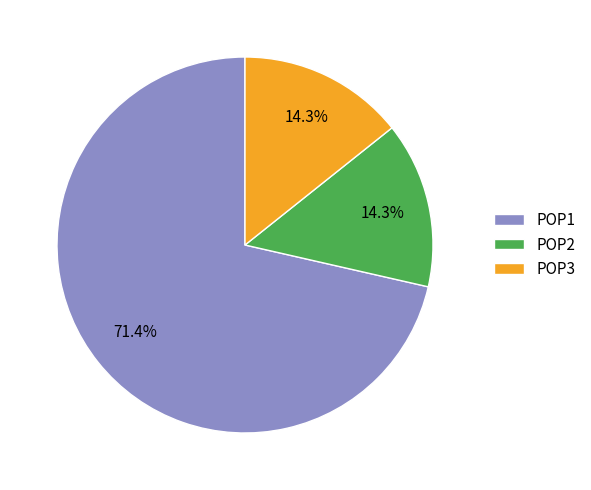

True or false: POP2 accounts for 14% of the total.

True